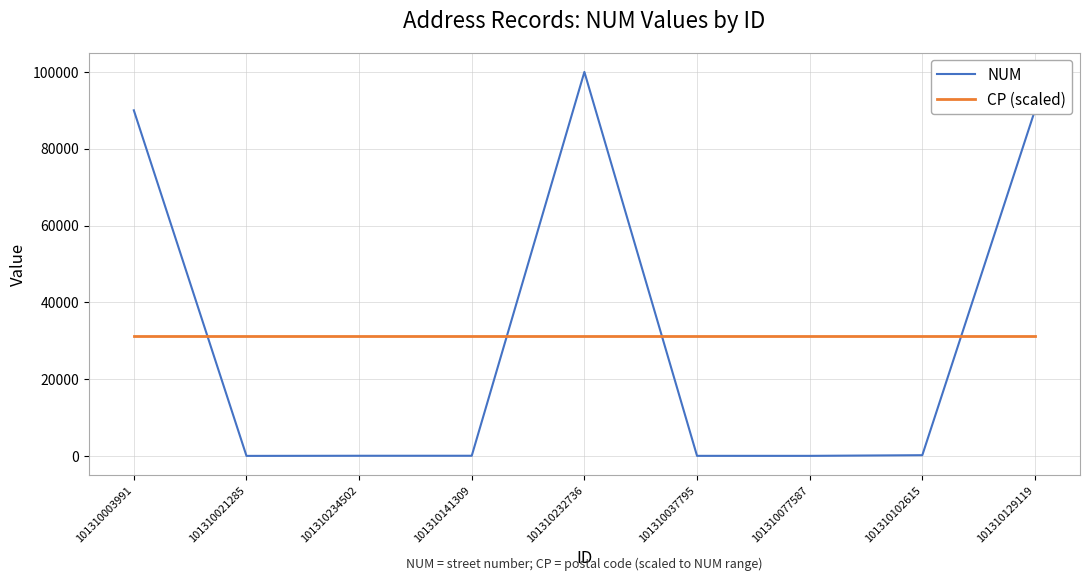

What is the difference between the maximum and minimum values in the NUM series?

99998.0